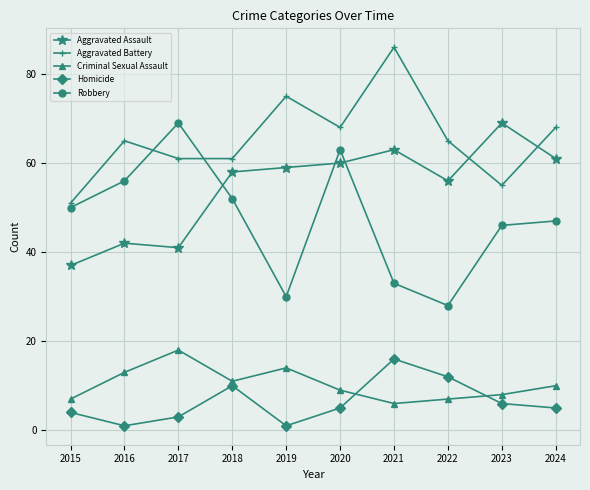

At which label does Criminal Sexual Assault reach its peak?

2017